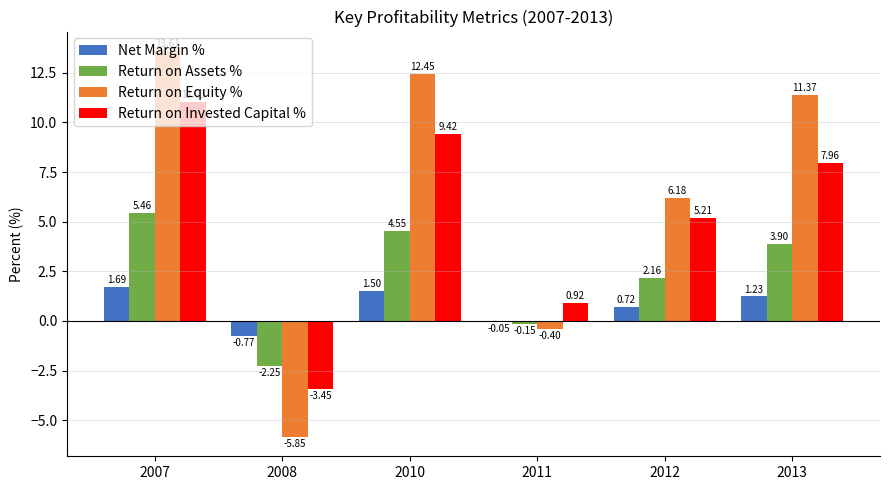

At which category does the chart reach its peak across all series?

2007